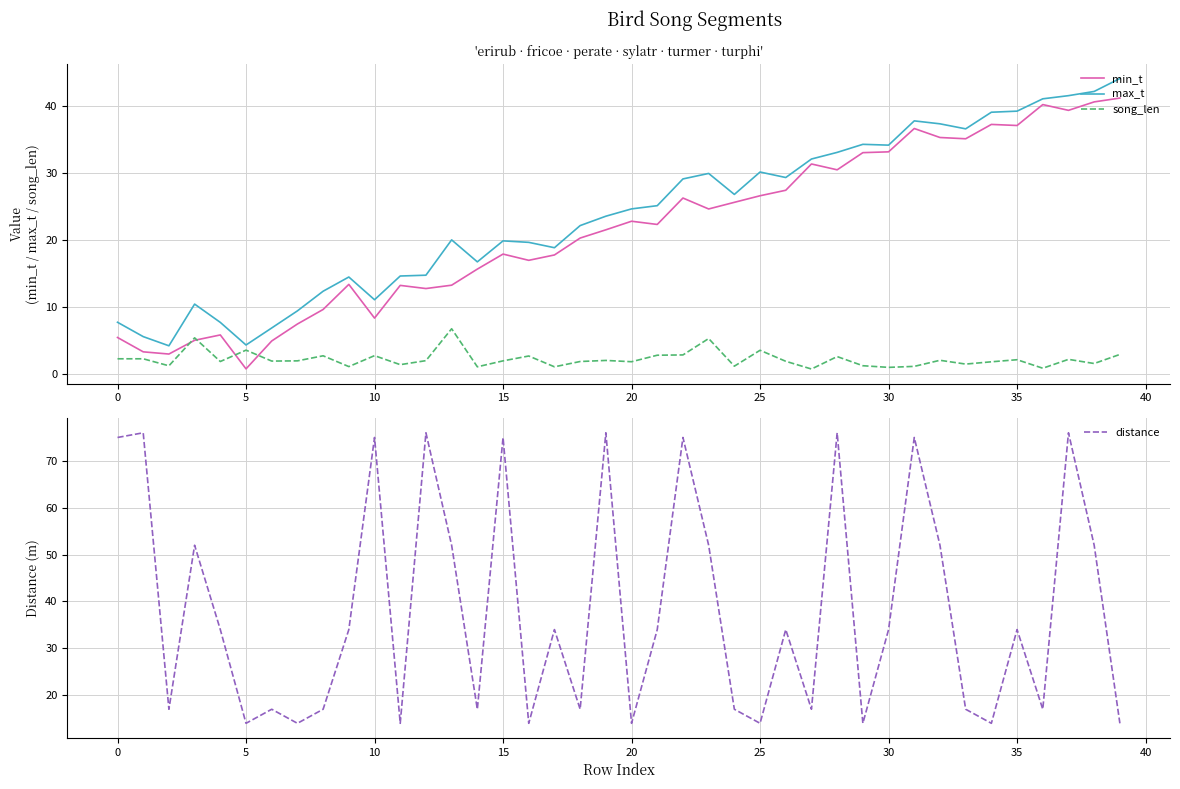

What is the value of the max_t point at the 27th from the left?

29.3